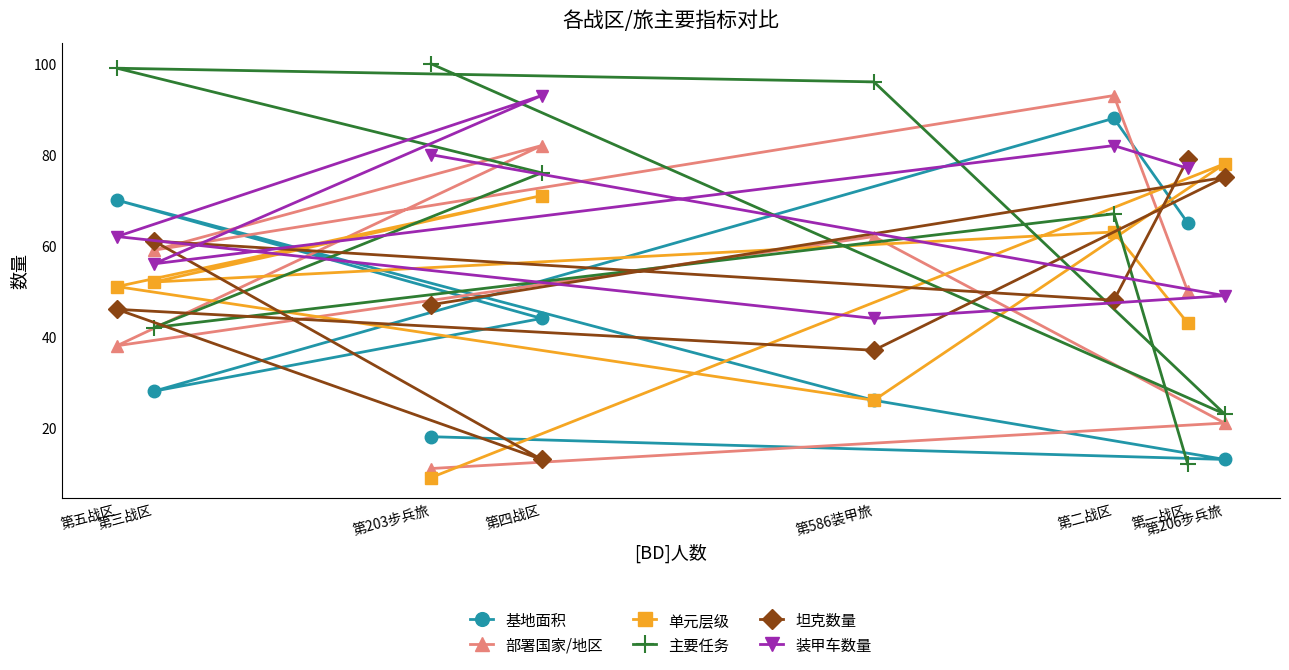

How many values in the 主要任务 series exceed 76?

3